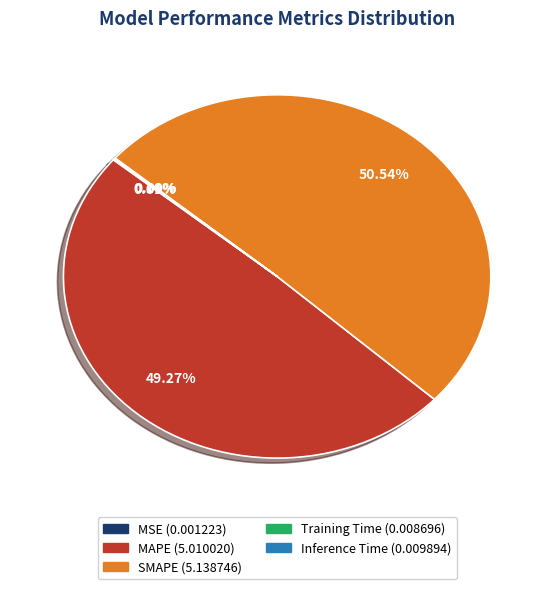

Which slice is the largest?

SMAPE